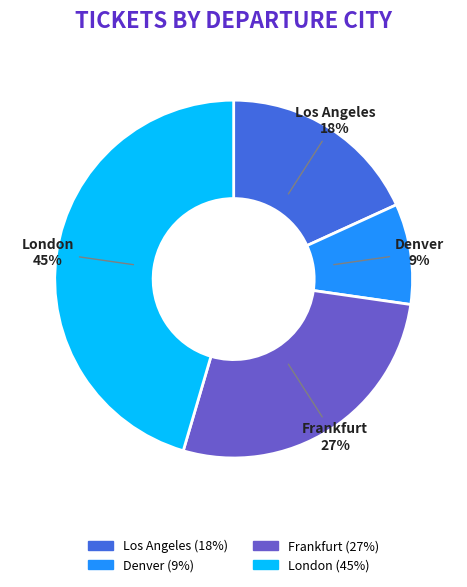

Is it true that London is 58% of the pie?

False